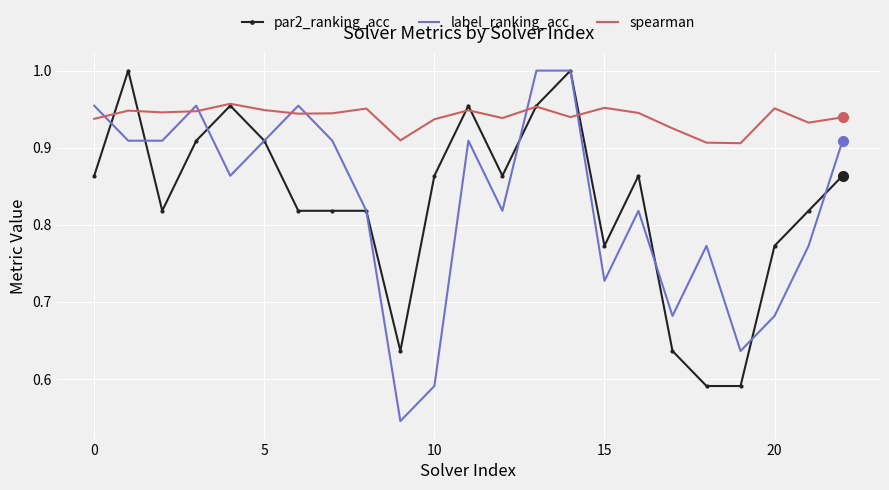

At how many categories does at least one series exceed 0?

23